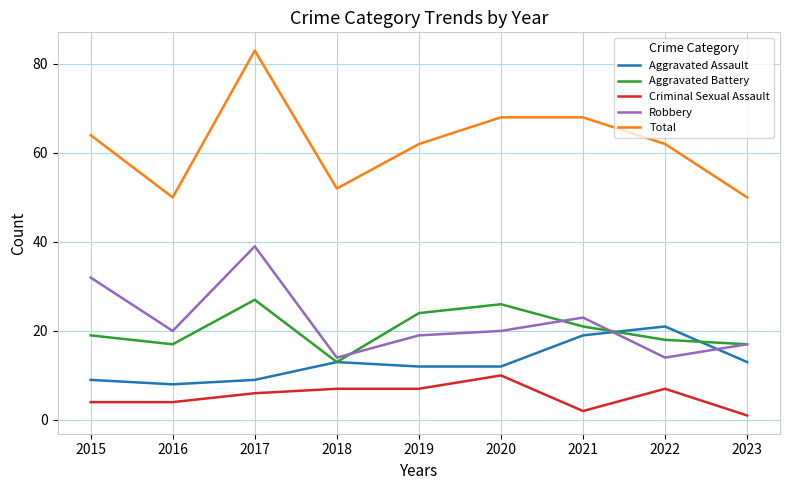

Rank the series by their maximum value, from lowest to highest.

Criminal Sexual Assault, Aggravated Assault, Aggravated Battery, Robbery, Total